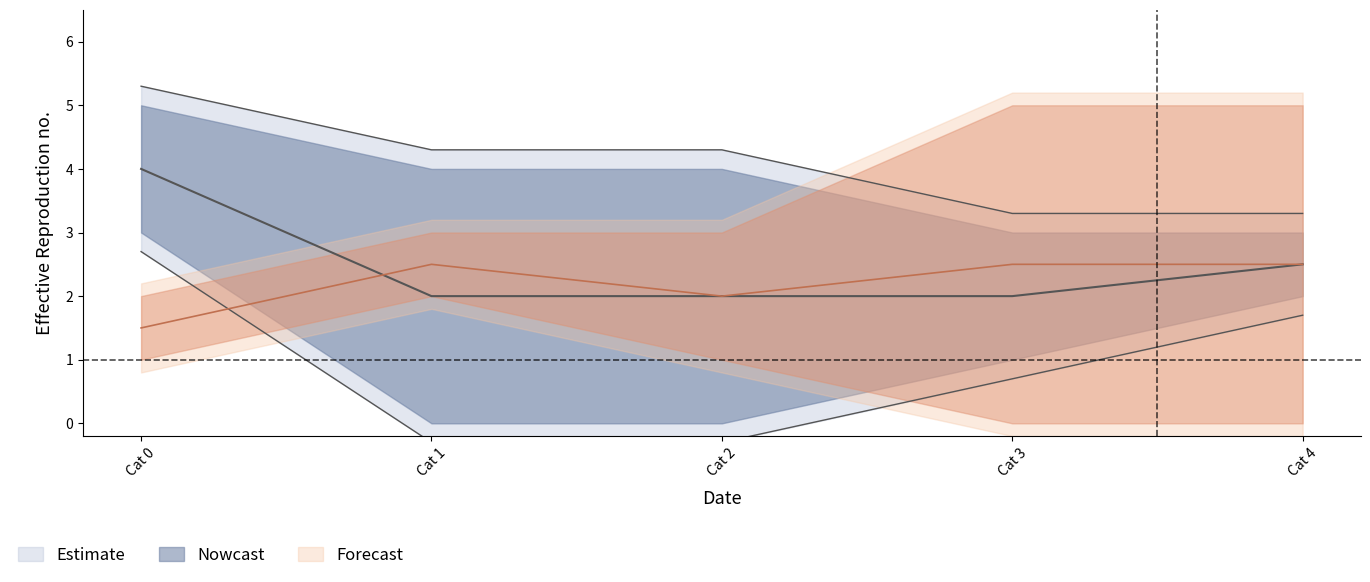

What is the spread (max minus min) of values at 1?

4